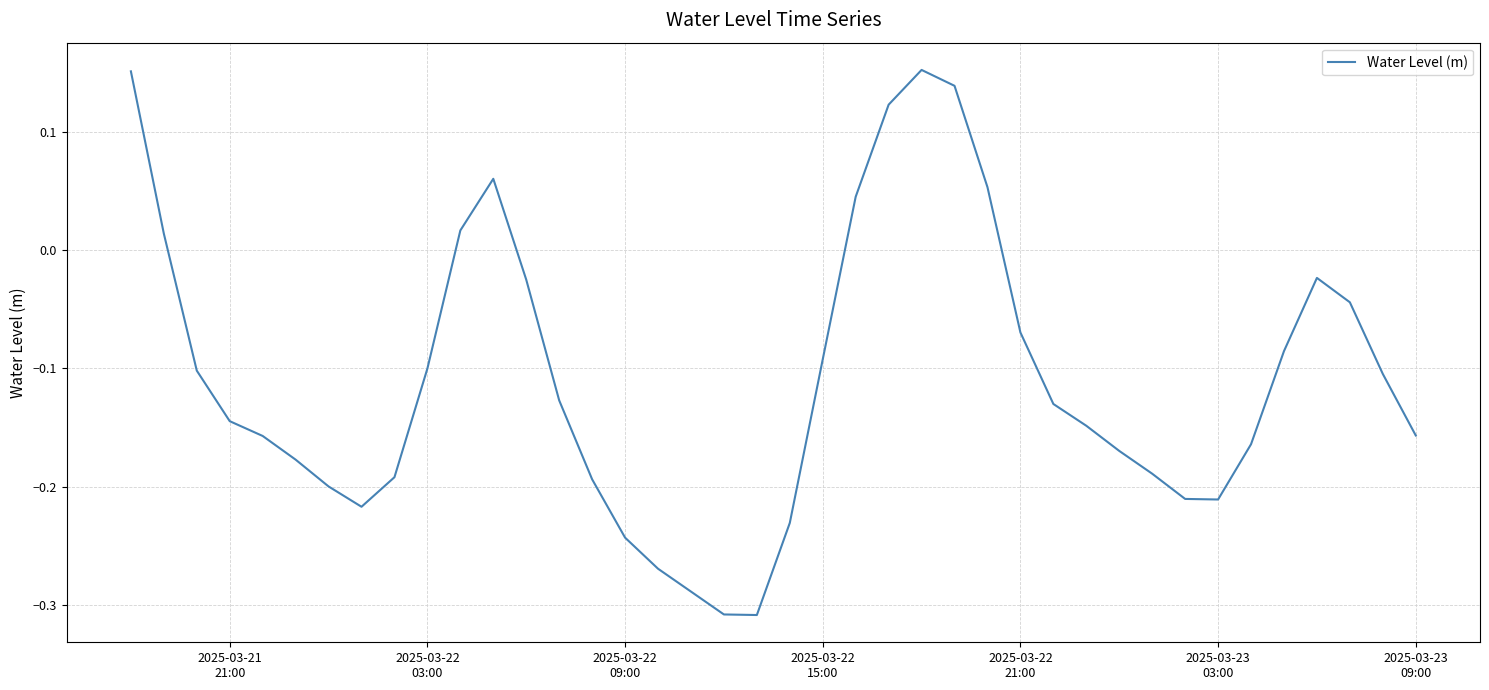

What is the difference between the maximum and minimum values?

0.5